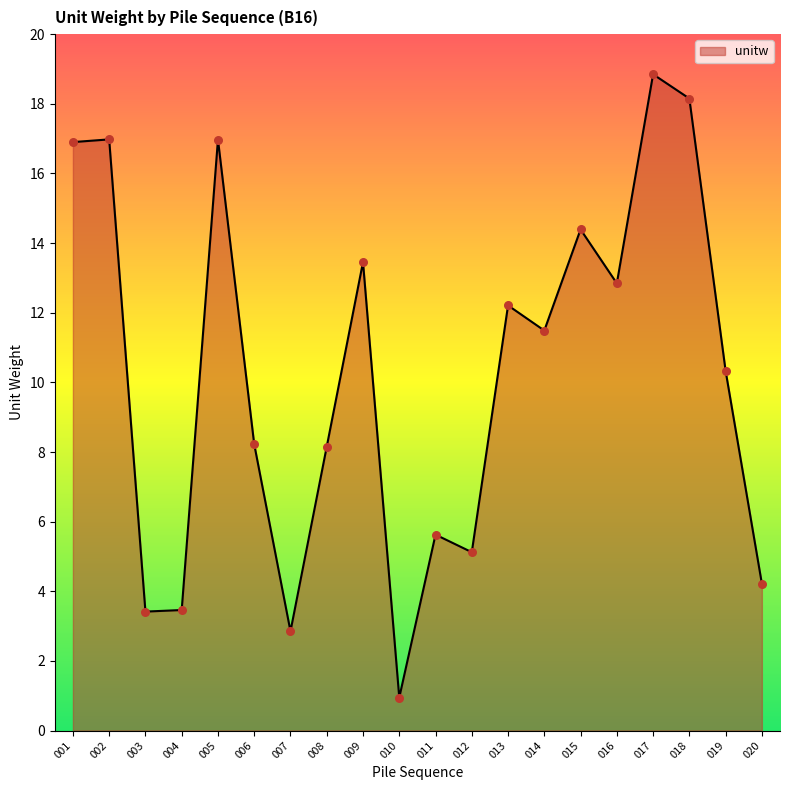

What is the change in value from 007 to 015?

+11.5